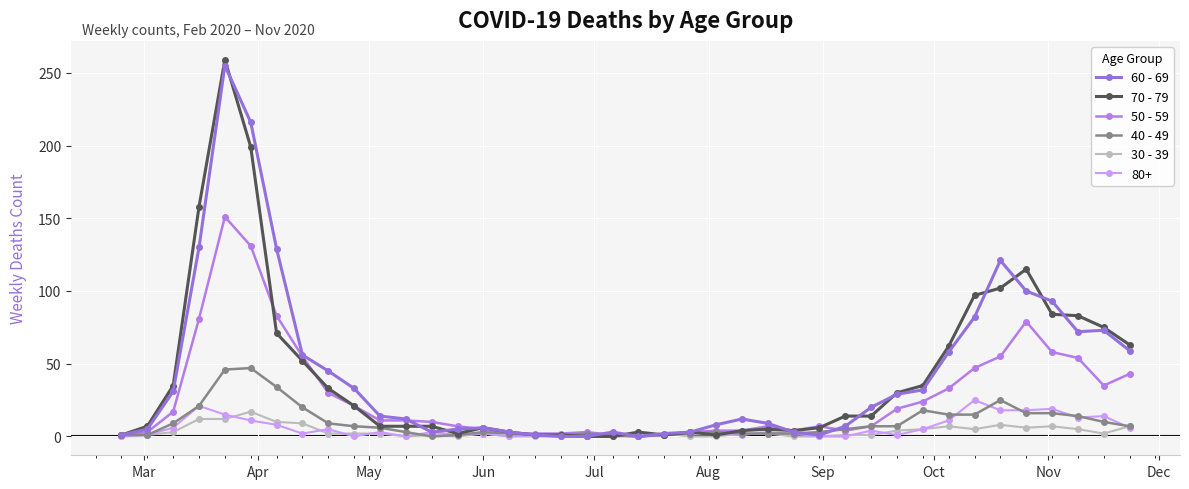

Which series has the largest total across all categories?

60 - 69